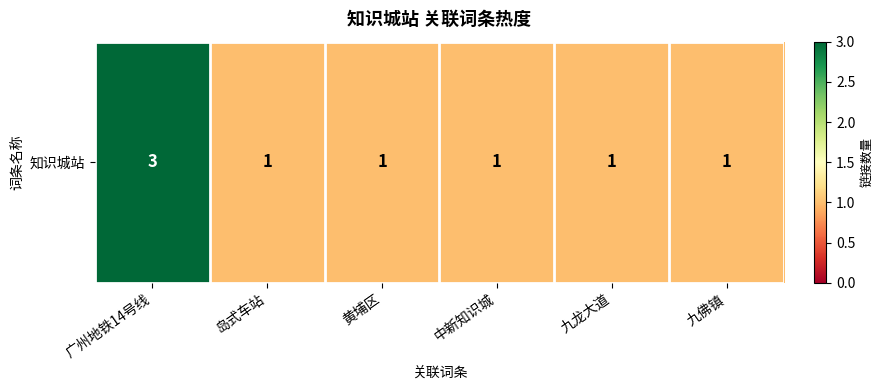

What is the difference between the values at 广州地铁14号线 and 九佛镇?

2